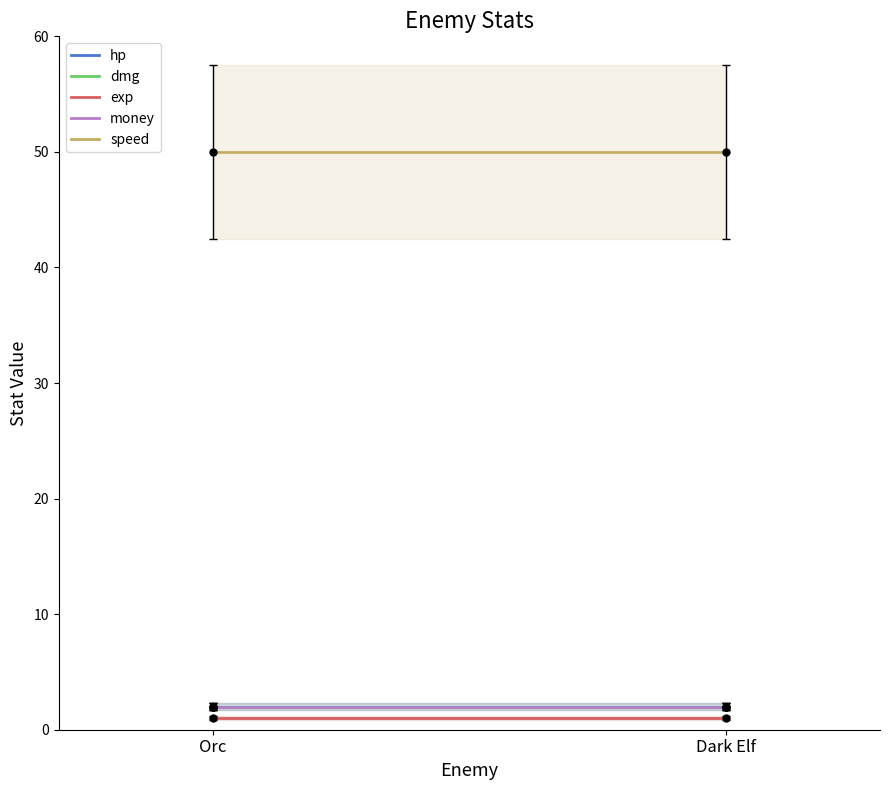

What is the minimum value shown in the chart?

1